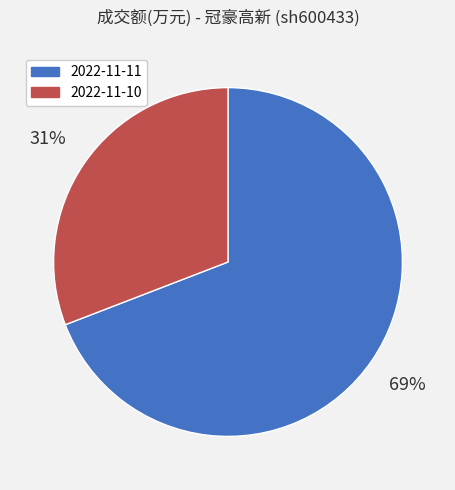

Is it true that 2022-11-10 is 22% of the pie?

False